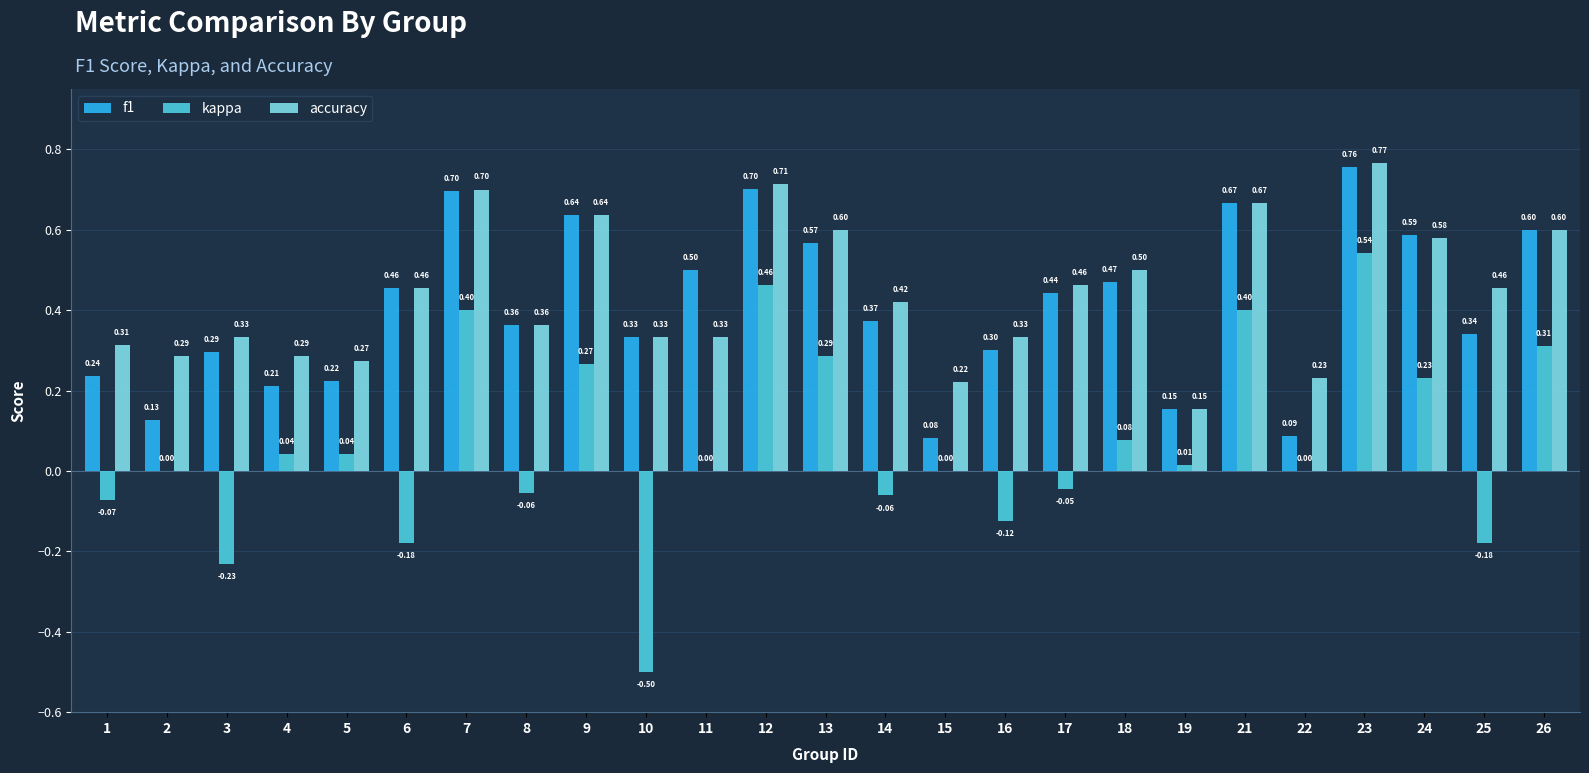

Are the bars grouped side by side (vs. stacked)?

Yes